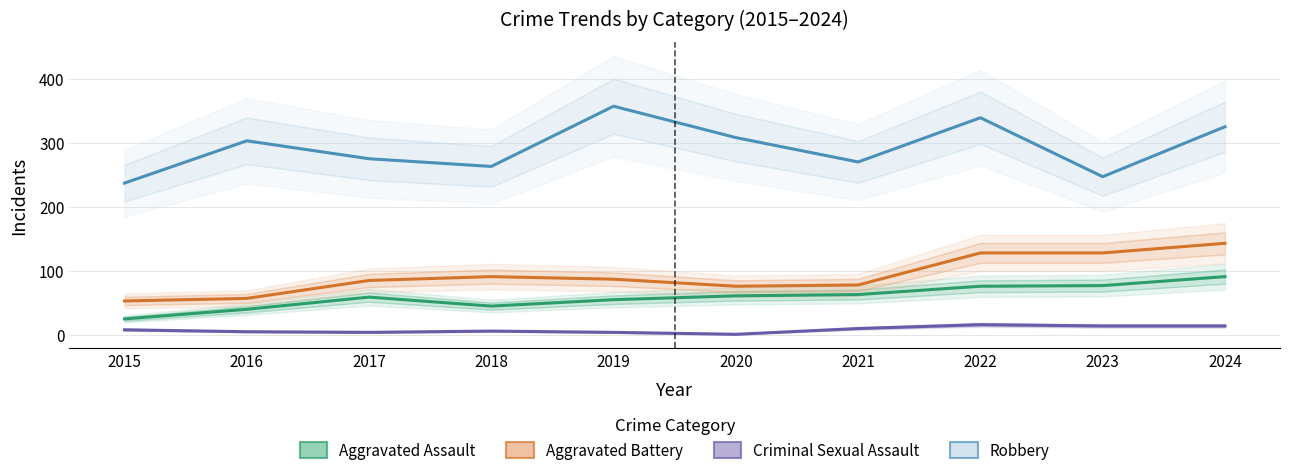

Rank the series by their maximum value, from lowest to highest.

Criminal Sexual Assault, Aggravated Assault, Aggravated Battery, Robbery